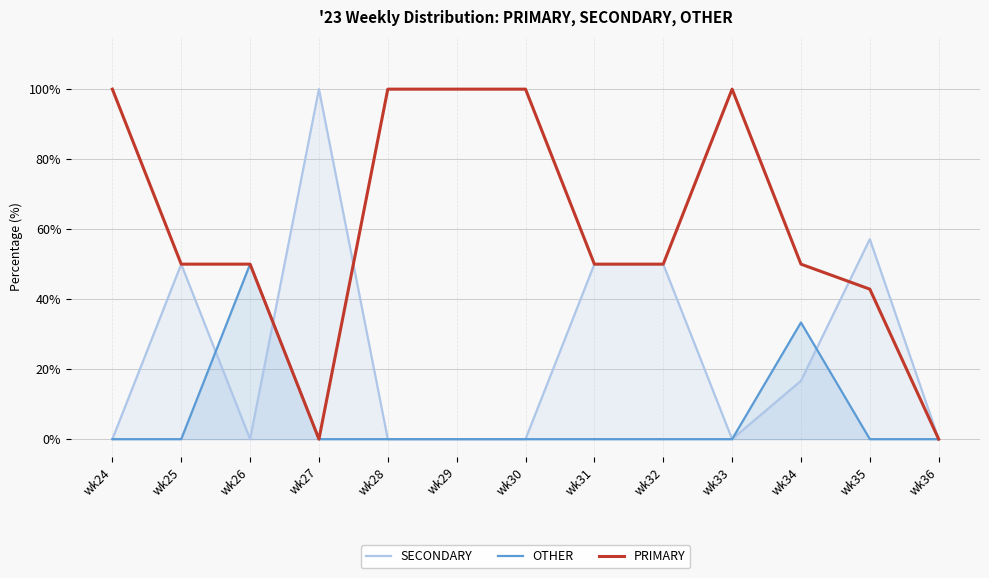

Which has a higher value, wk27 or wk33?

wk27